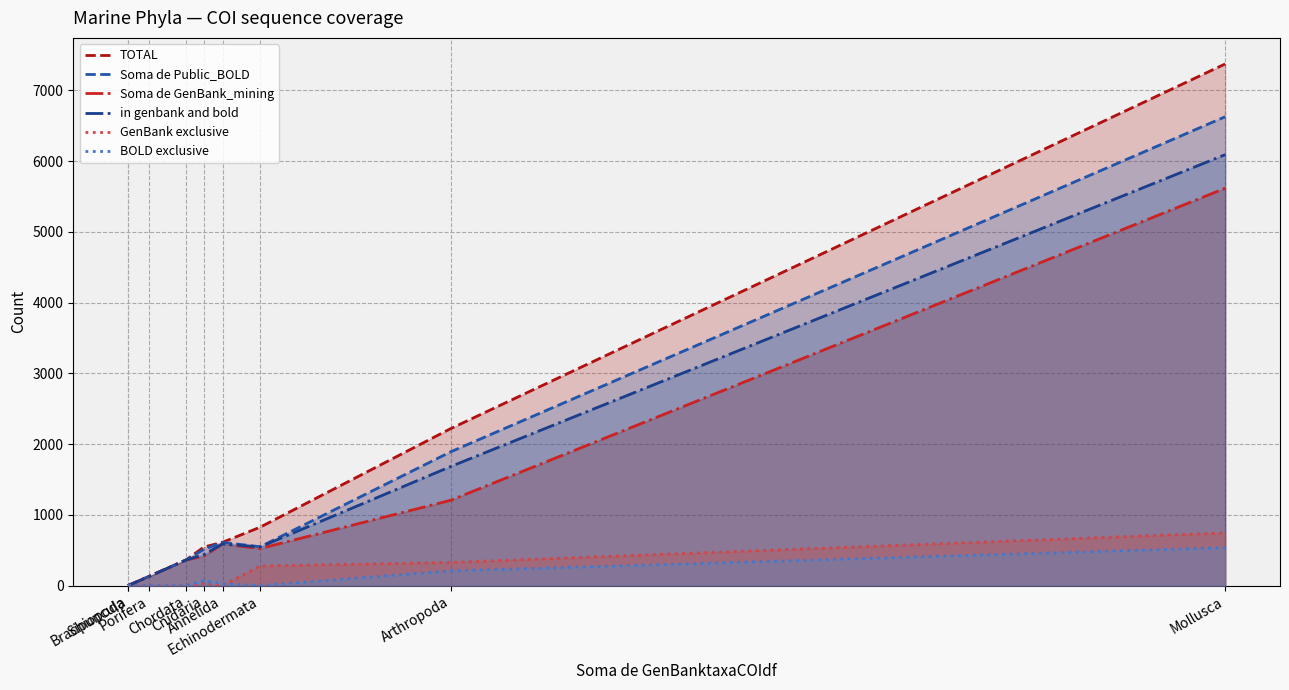

Count the number of categories in the chart.

9